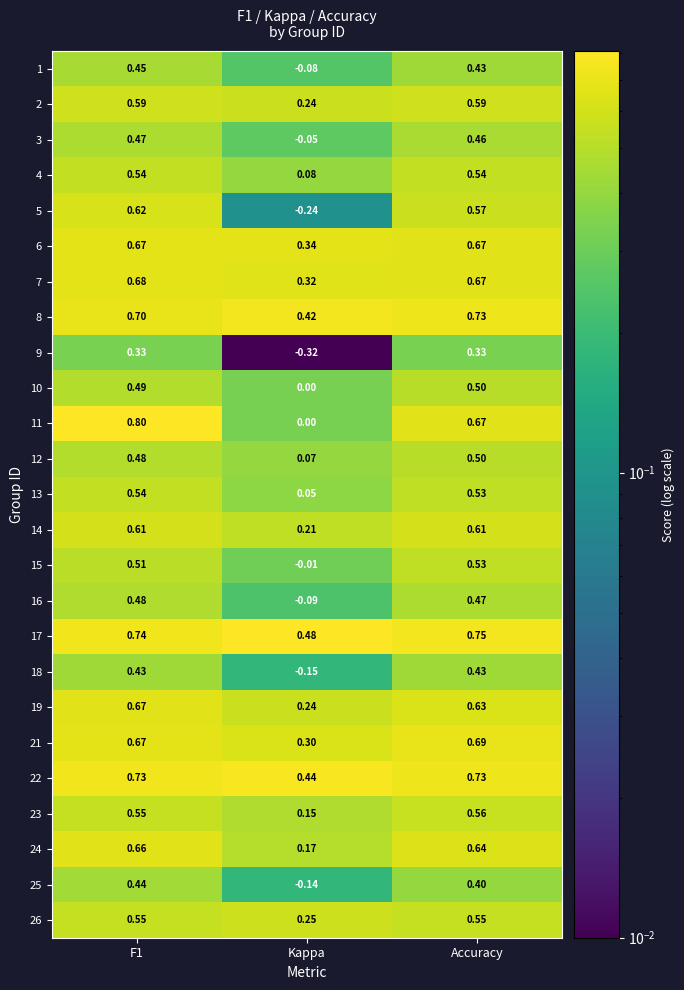

How many categories are shown in the chart?

3